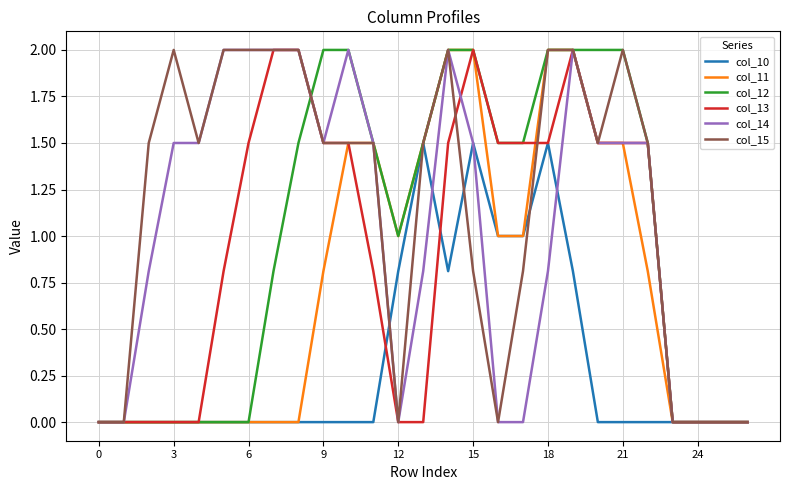

Is this an area chart (filled region under the line)?

No